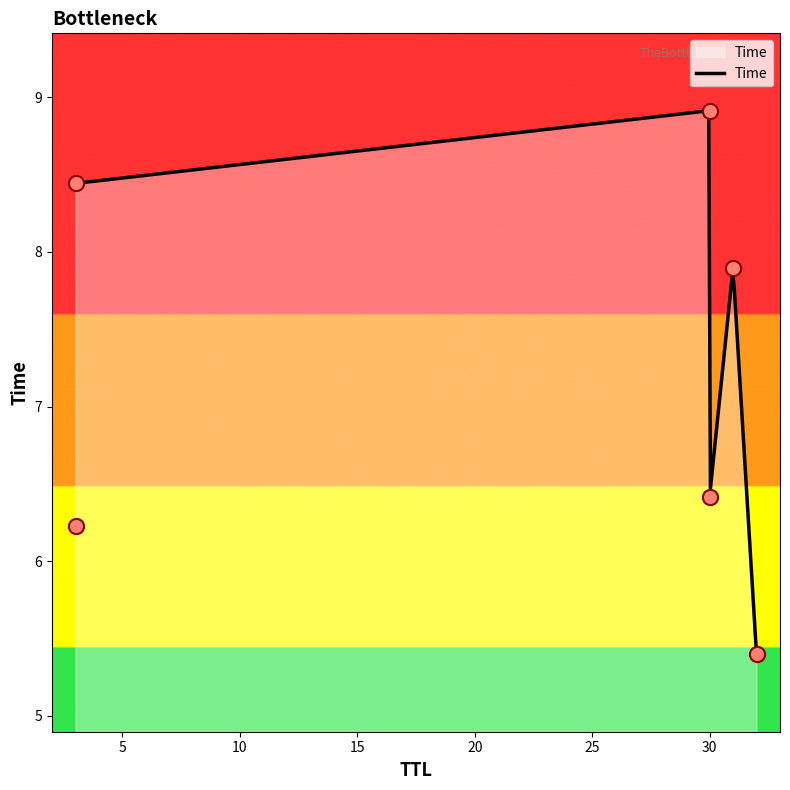

What is the change in value from 32 to 31?

+2.5